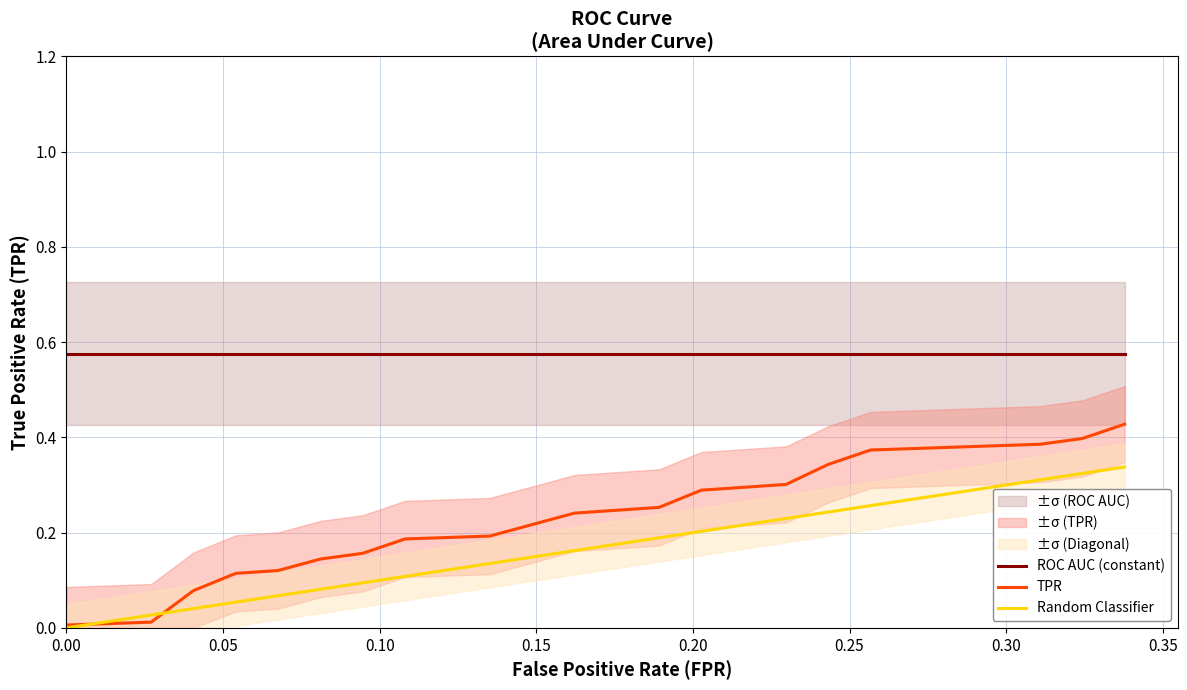

True or false: TPR and ROC AUC (constant) intersect in this chart.

False